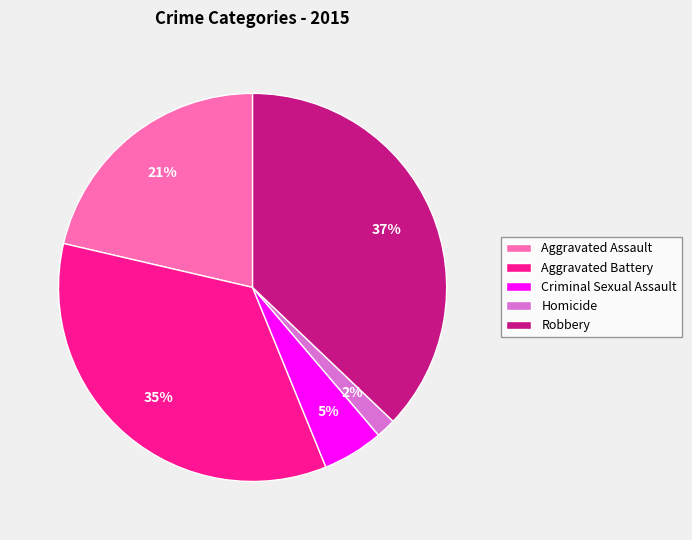

To the nearest percent, what is the average slice percentage?

20%